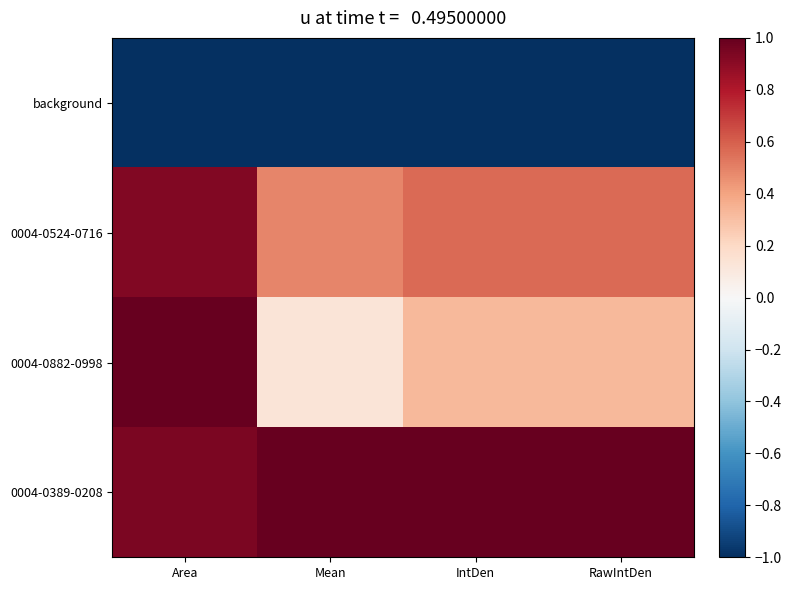

Which category has the highest value across all series?

Area